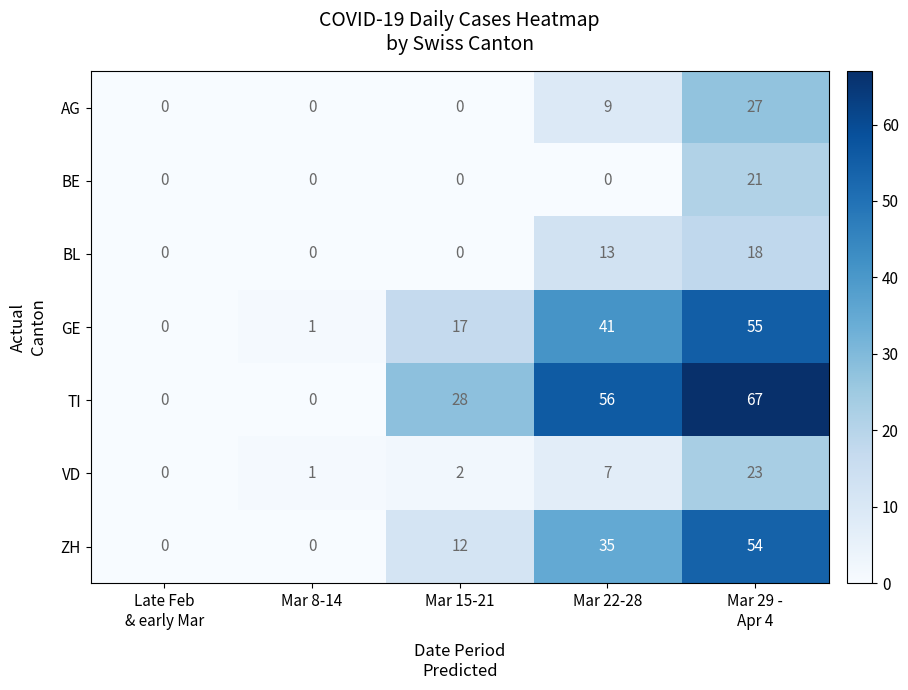

Count the TI values in the range 0 to 56.

4